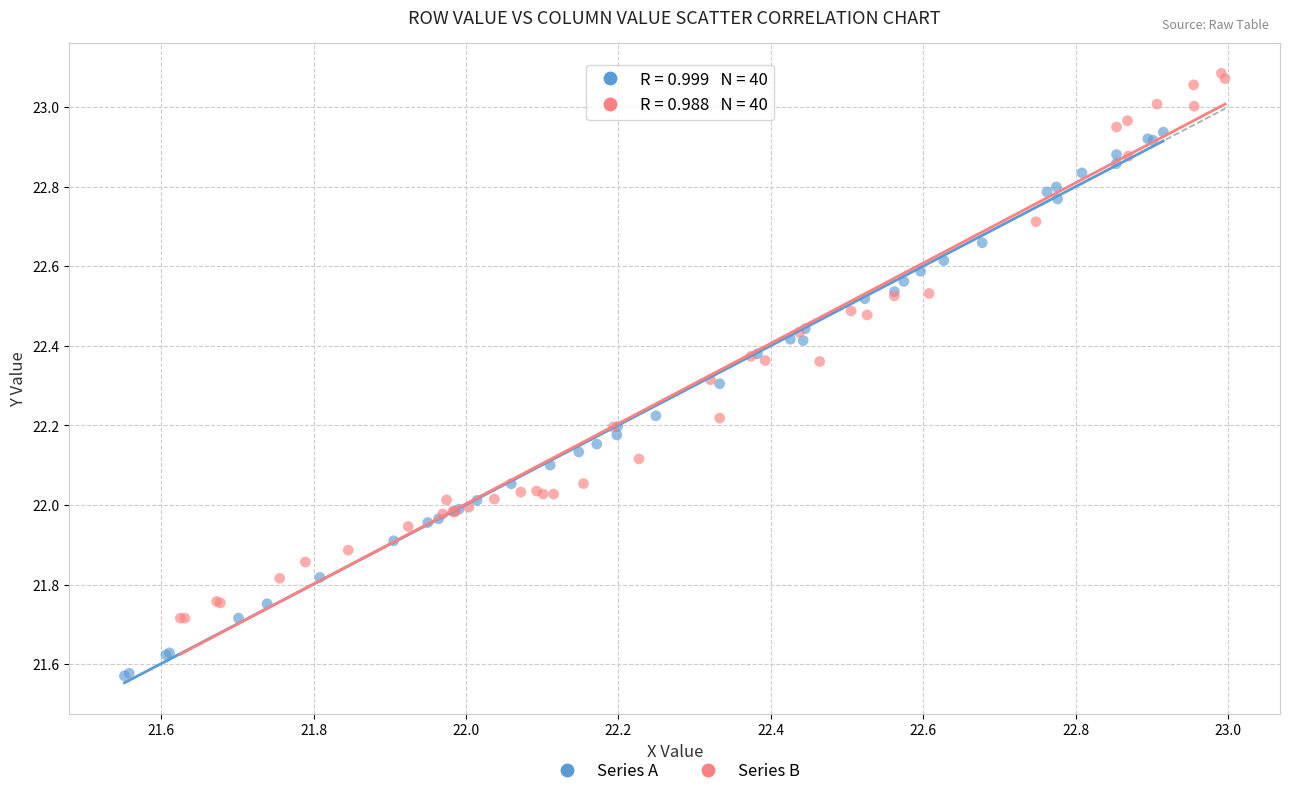

Which series contains the lowest Y value?

Series A